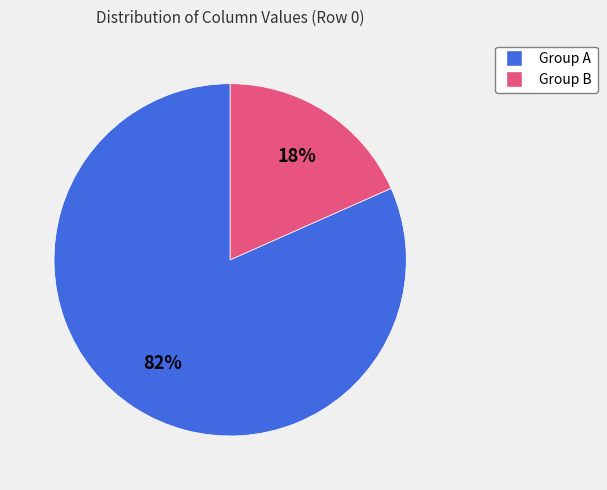

To the nearest percent, what percentage of the pie is Group B?

18%